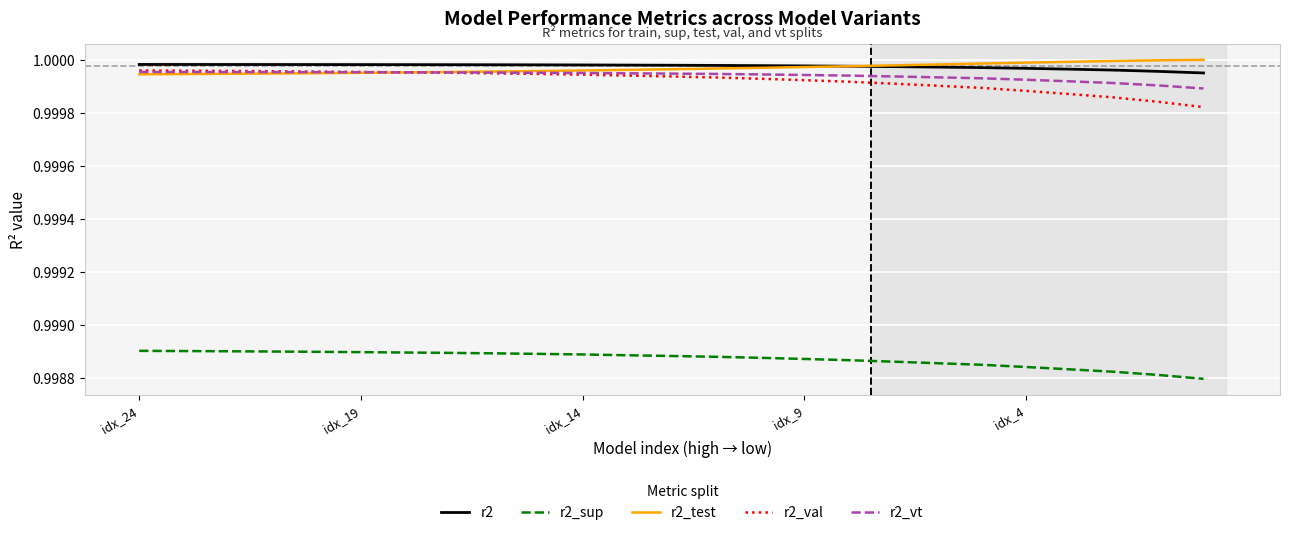

True or false: r2_sup and r2_val intersect in this chart.

False